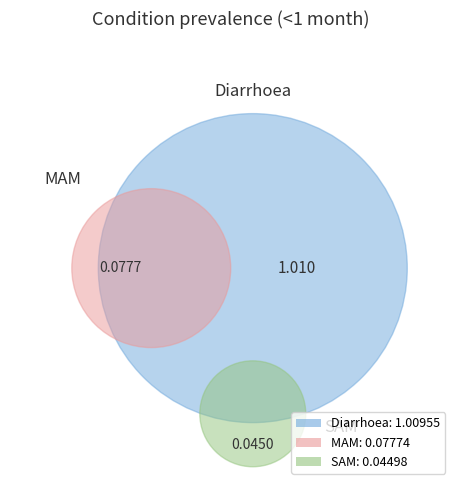

Count the number of slices in the pie.

3